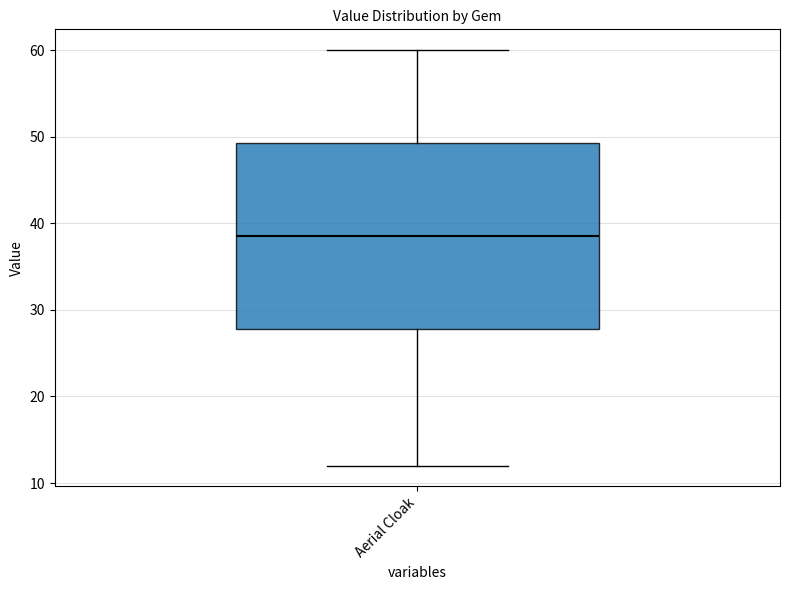

Read this box plot against the y-axis: the position of the median line, the range covered by the box, and the ends of both whiskers. The values are not printed on the chart, so give them approximately, as read against the axis.

median 39, box 28 to 49, whiskers 12 to 60